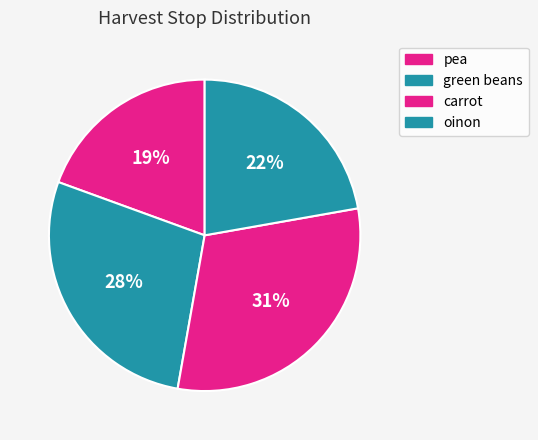

Count the number of slices in the pie.

4